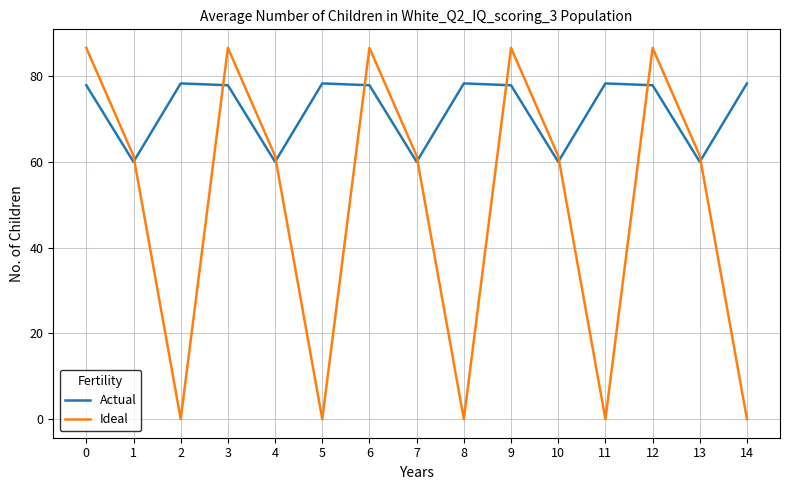

Which series has the widest spread of values?

Ideal